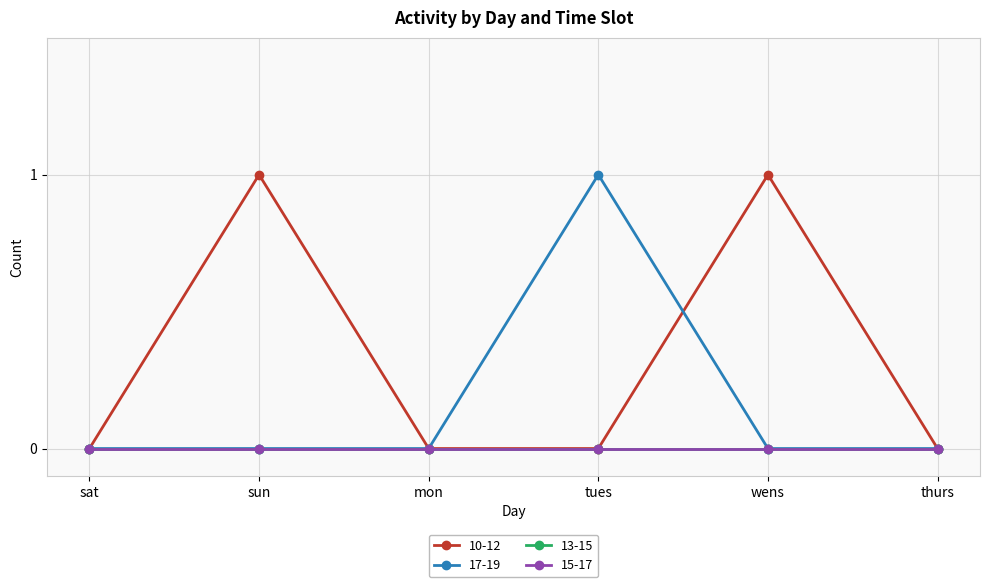

Is this an area chart (filled region under the line)?

No